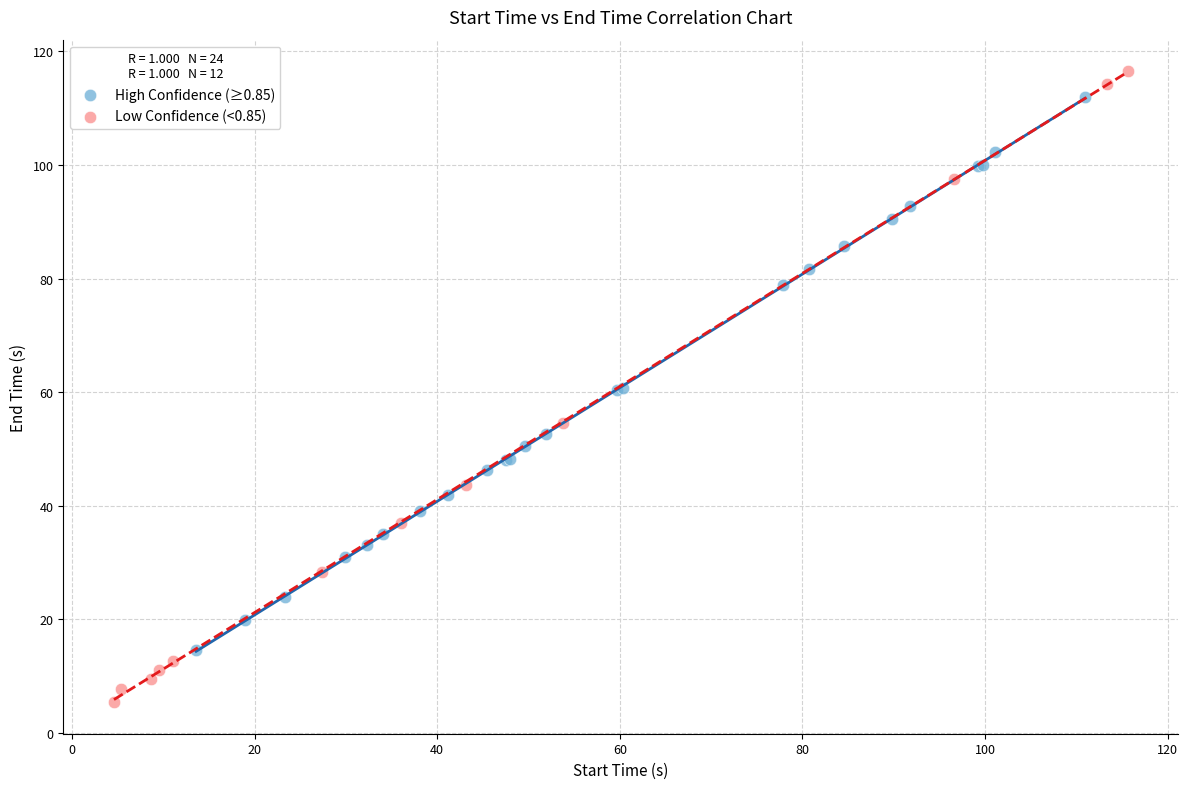

Which series has the largest Y range (max minus min)?

Low Confidence (<0.85)